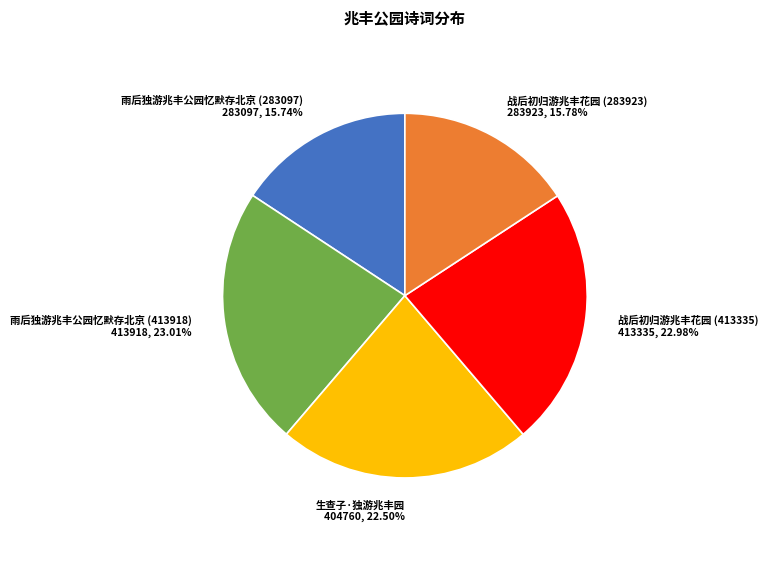

Is there any slice that represents more than half of the pie?

No